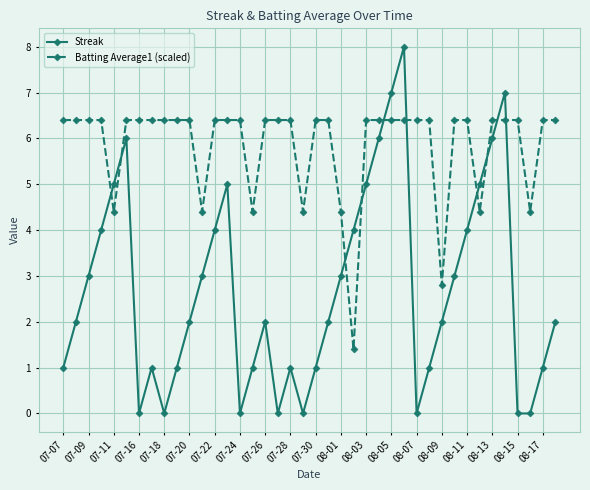

Which series has the largest range (max minus min)?

Streak